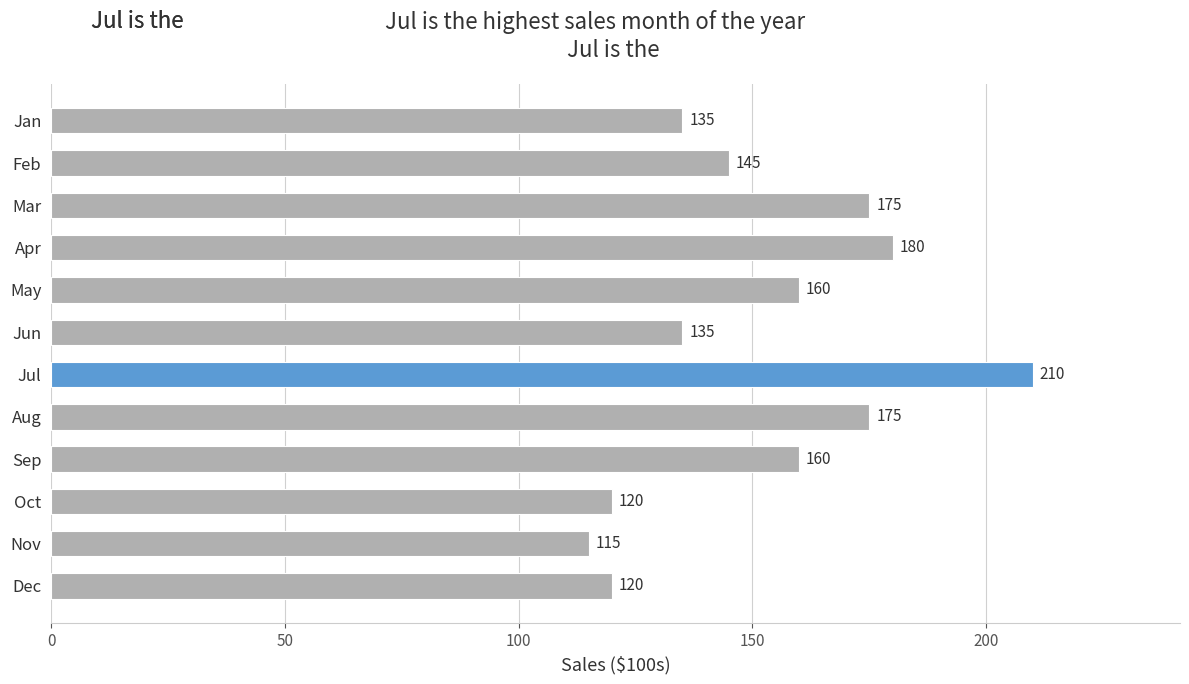

What is the greatest value displayed?

210